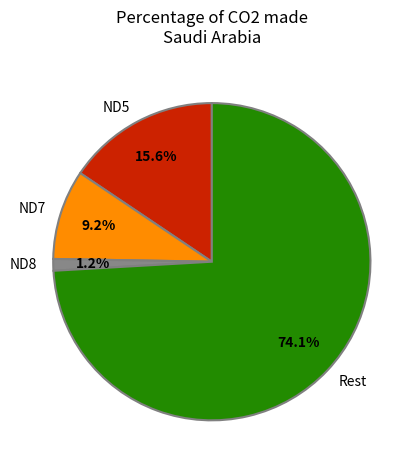

To the nearest percent, what portion does ND5 represent?

16%